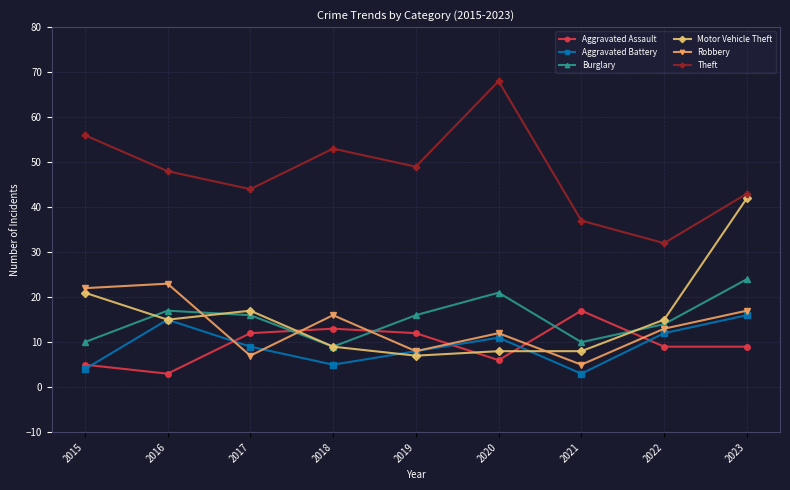

Reading left to right, what are all the values shown in this chart?

Aggravated Assault: 5	3	12	13	12	6	17	9	9
Aggravated Battery: 4	15	9	5	8	11	3	12	16
Burglary: 10	17	16	9	16	21	10	14	24
Motor Vehicle Theft: 21	15	17	9	7	8	8	15	42
Robbery: 22	23	7	16	8	12	5	13	17
Theft: 56	48	44	53	49	68	37	32	43